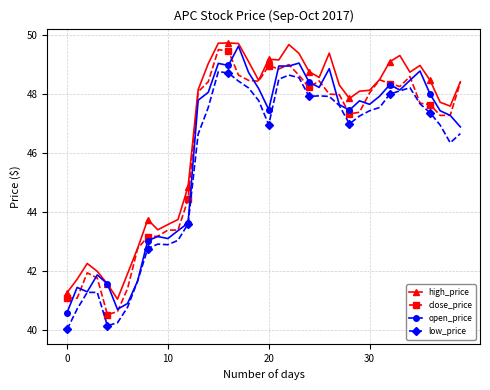

Which series has the largest total across all categories?

high_price